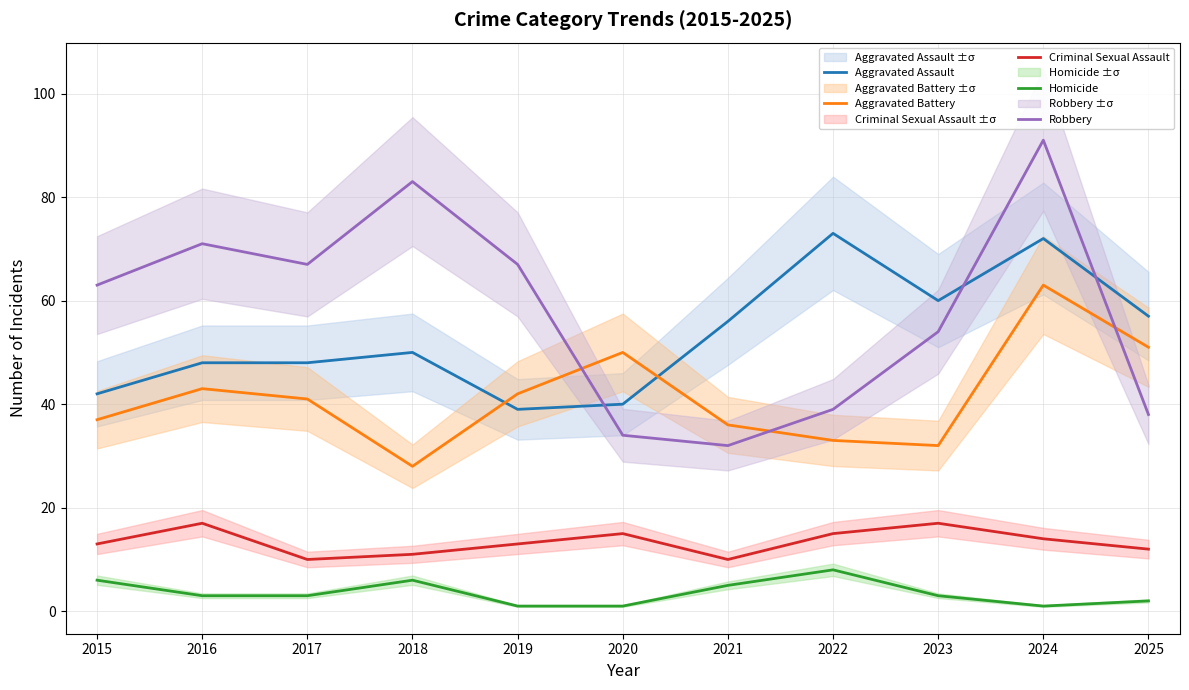

How many interior local peaks does the Robbery series have?

3